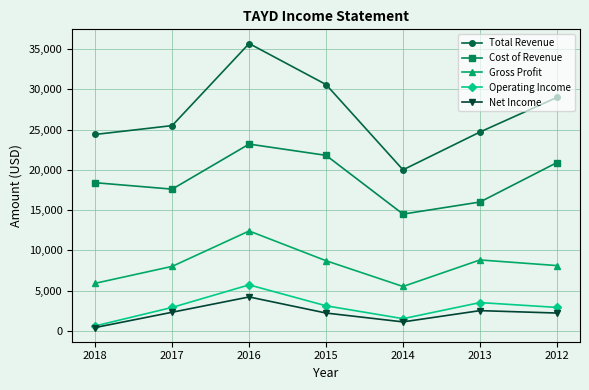

Between 2017 and 2016, which series saw the biggest shift?

Total Revenue